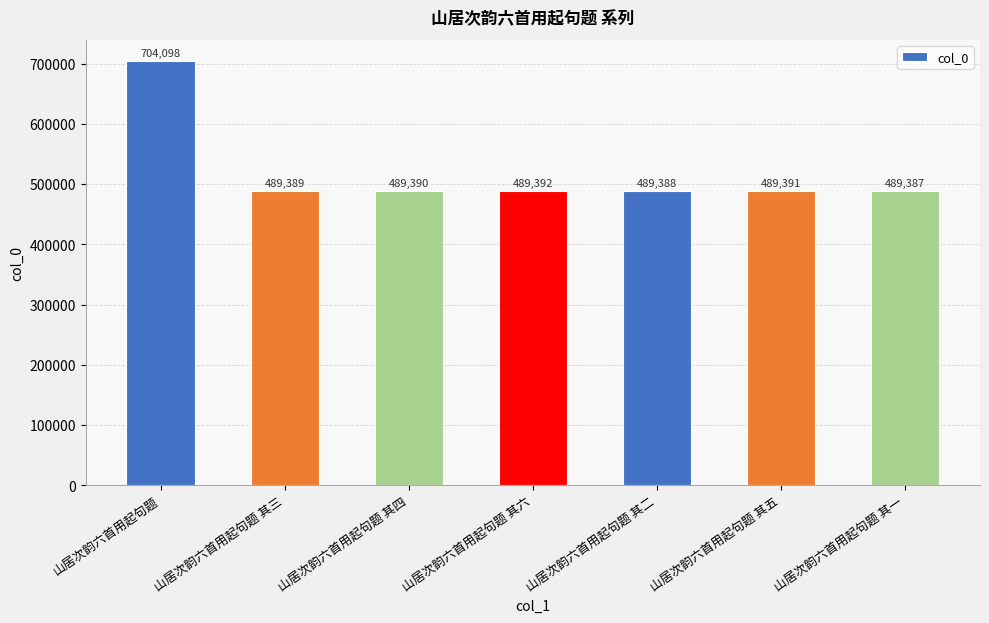

What is the maximum value shown in the chart?

704098